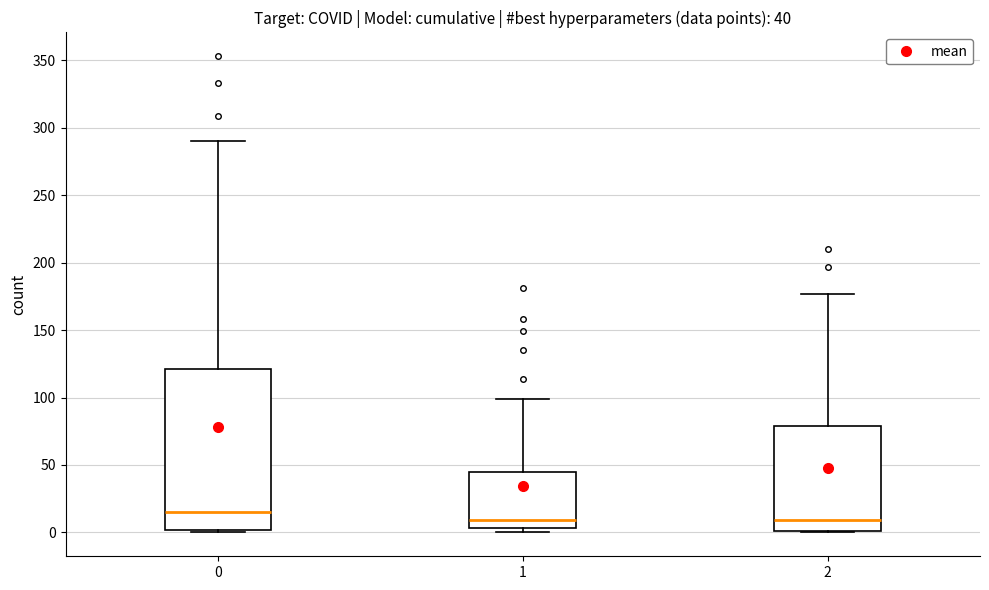

Comparing the boxes themselves (not the whiskers), which one is the tallest?

0